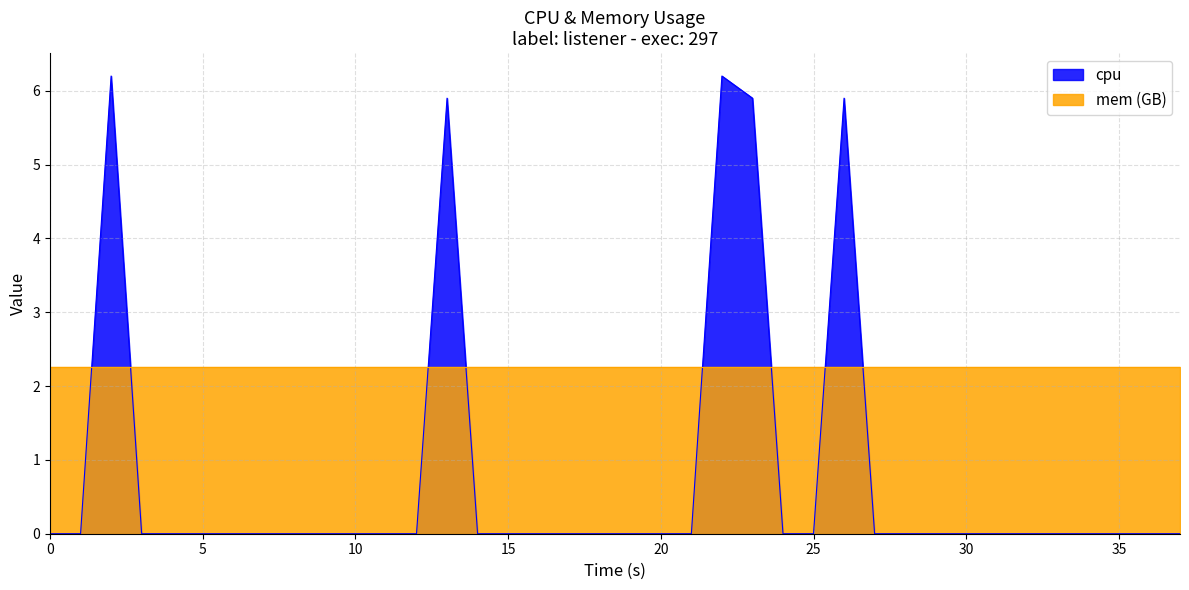

What is the average value?

0.8